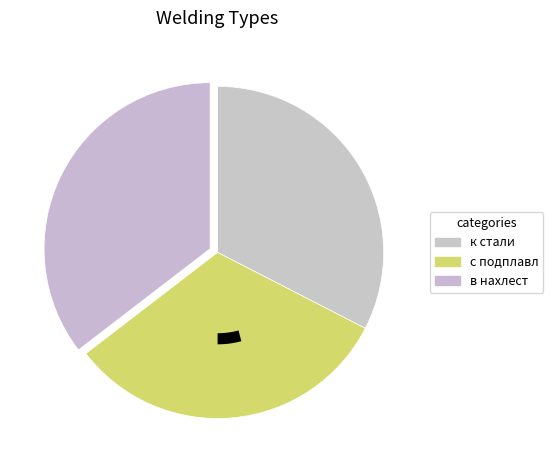

Rank the categories by value from highest to lowest.

в нахлест, к стали, с подплавл